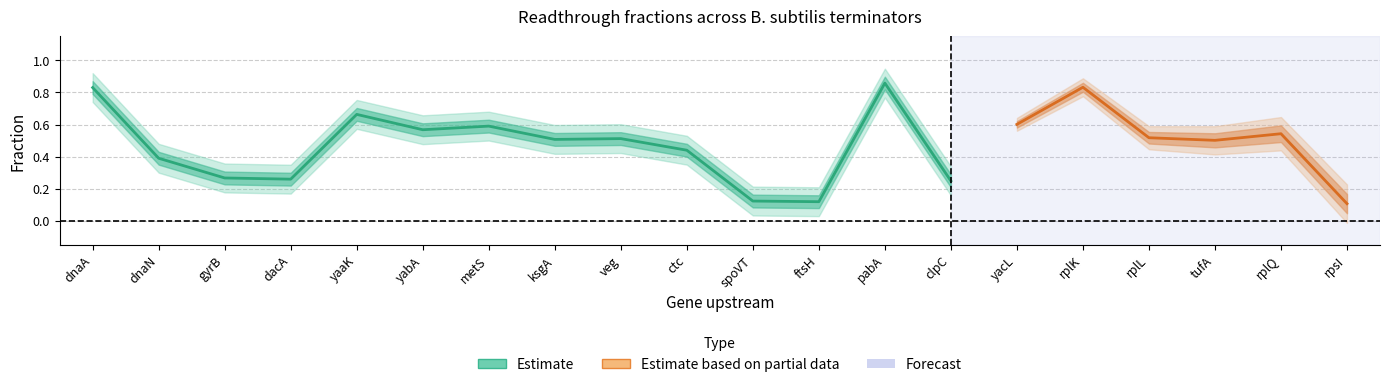

What is the label of the 6th point from the left?

yabA